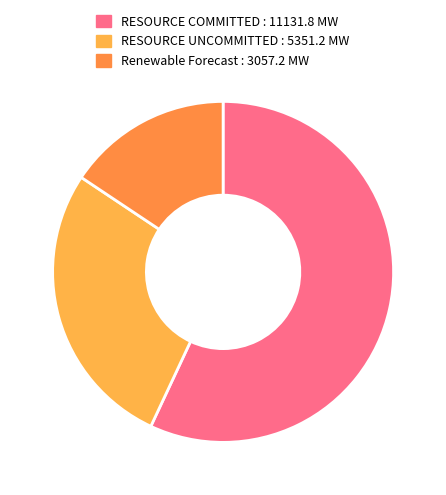

Do Renewable Forecast and RESOURCE UNCOMMITTED together represent more than half of the pie?

No